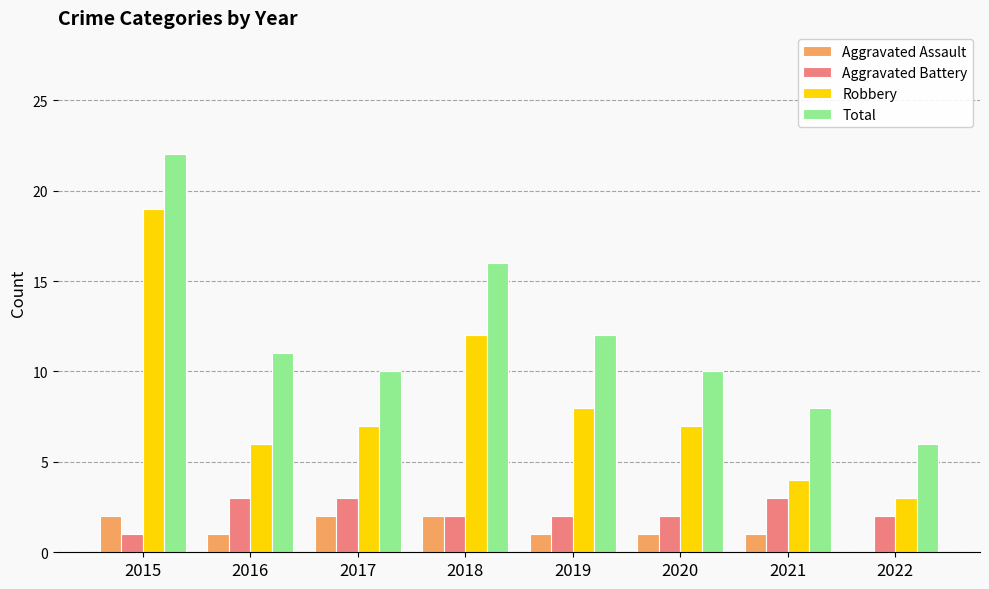

Between 2015 and 2021, which series saw the biggest shift?

Robbery